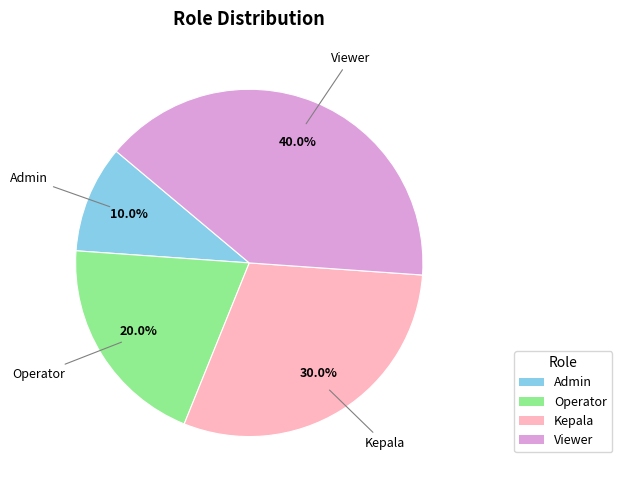

To the nearest percent, what is the average slice percentage?

25%